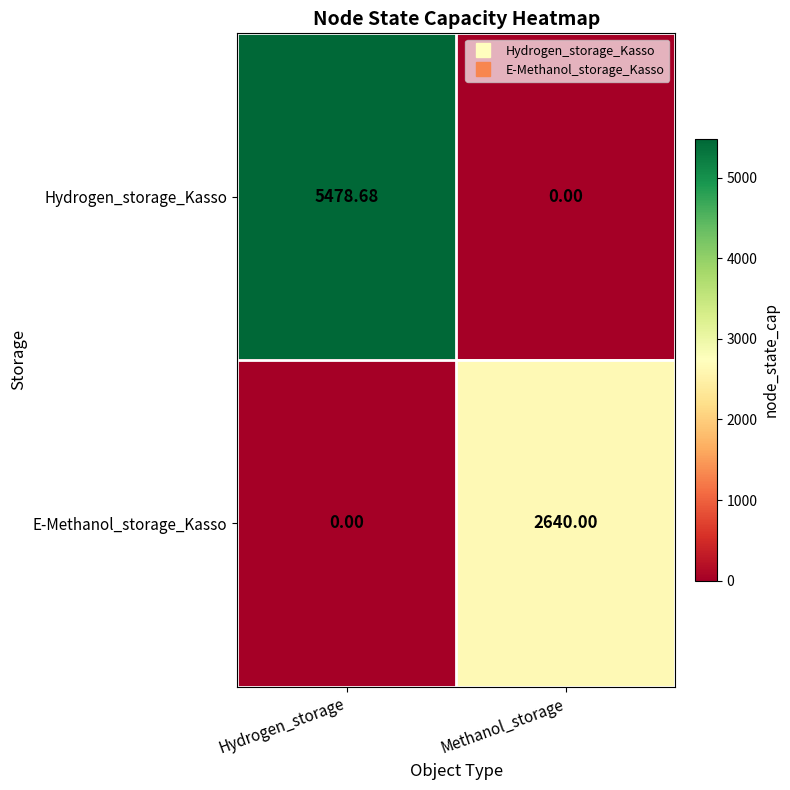

Which label corresponds to the largest value in the chart?

Hydrogen_storage